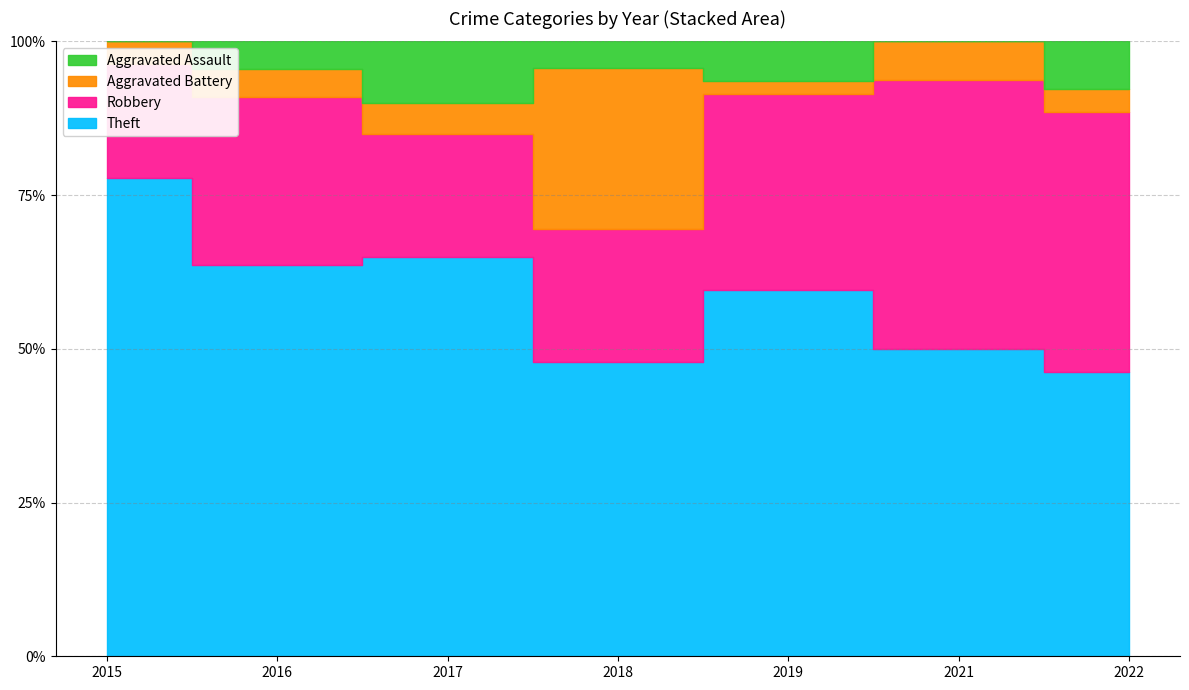

Reading left to right, transcribe all the data shown in this chart.

Aggravated Assault: 0	1	2	1	3	0	2
Aggravated Battery: 1	1	1	6	1	1	1
Robbery: 5	6	4	5	15	7	11
Theft: 21	14	13	11	28	8	12
Total: 27	22	20	23	47	16	27